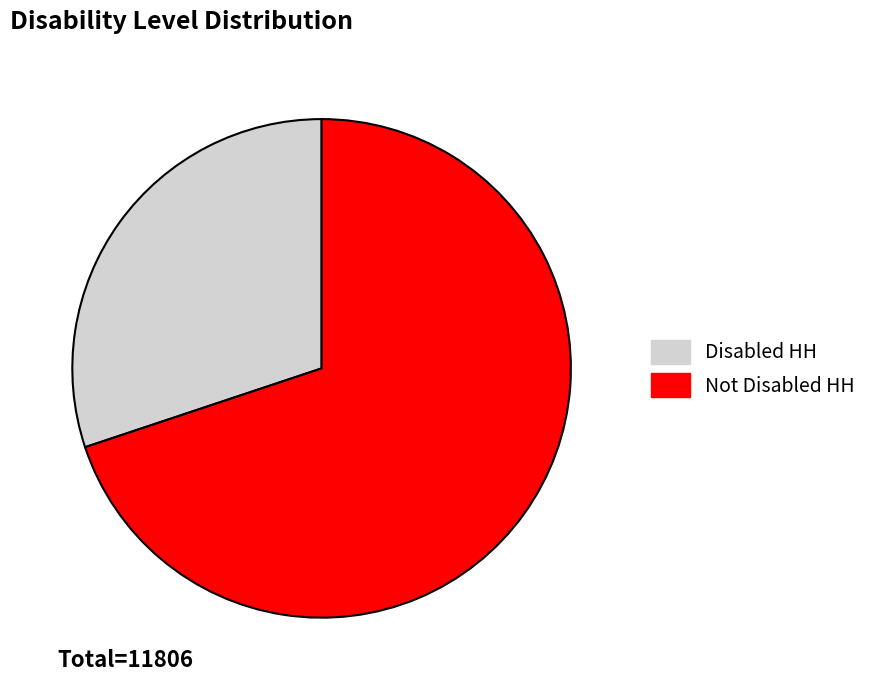

Which has a higher value, Not Disabled HH or Disabled HH?

Not Disabled HH